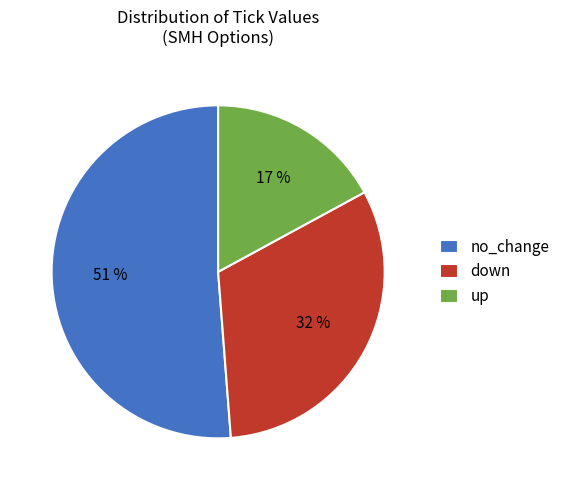

Do no_change and down together represent more than half of the pie?

Yes